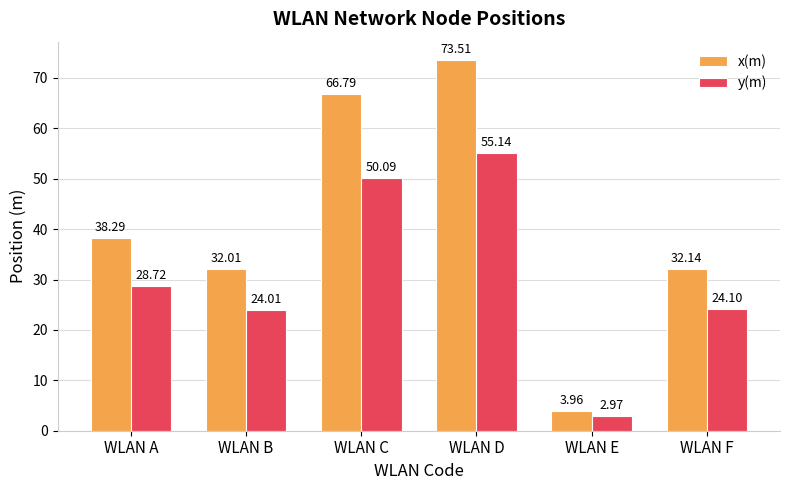

Which series has the largest total across all categories?

x(m)